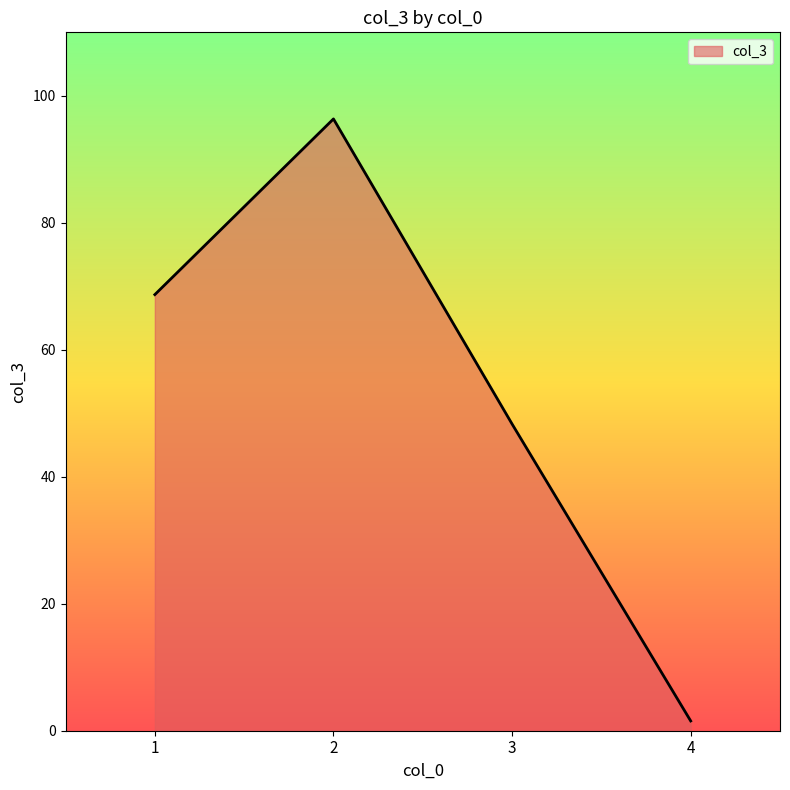

What is the ratio of the value at 2 to the value at 1?

1.4